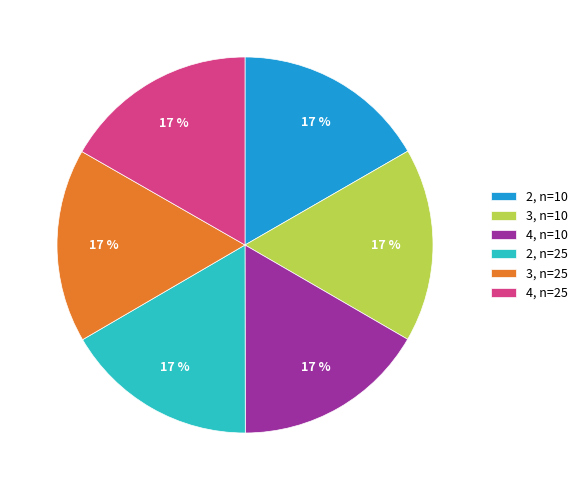

True or false: 2, n=25 accounts for 17% of the total.

True